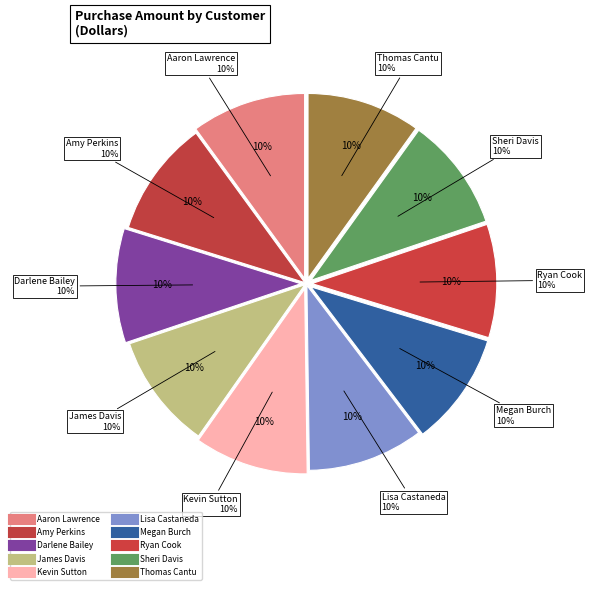

Which has a higher value, Lisa Castaneda or Megan Burch?

Lisa Castaneda